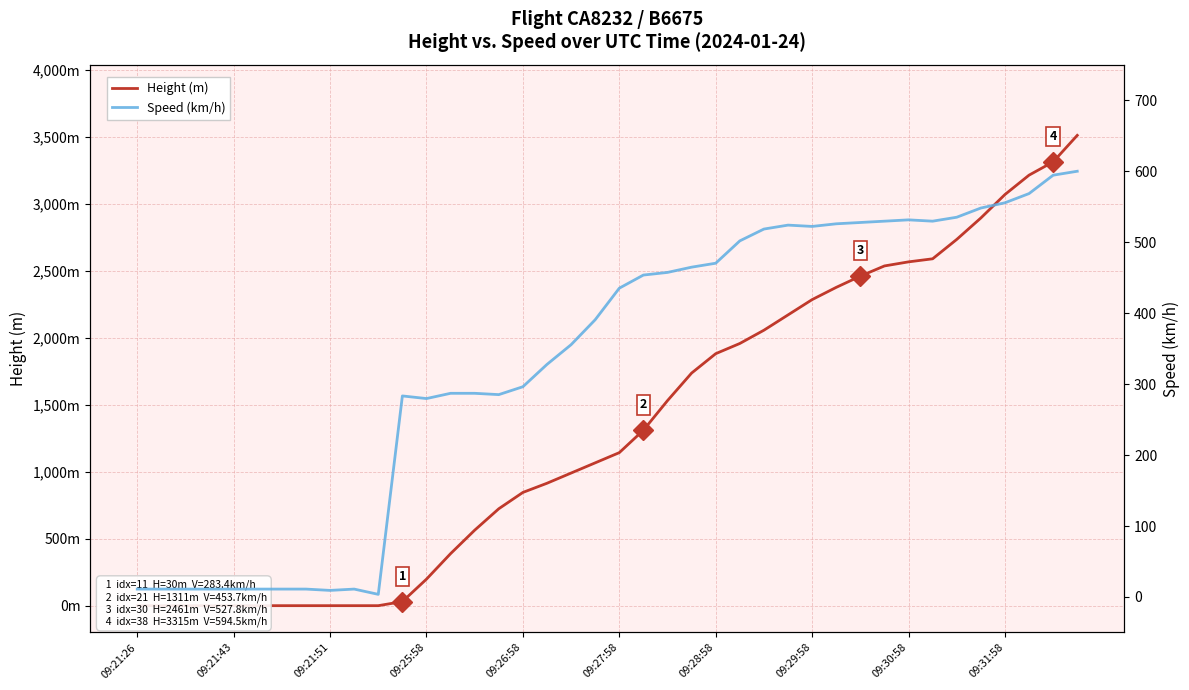

How many lines are shown in the chart?

2